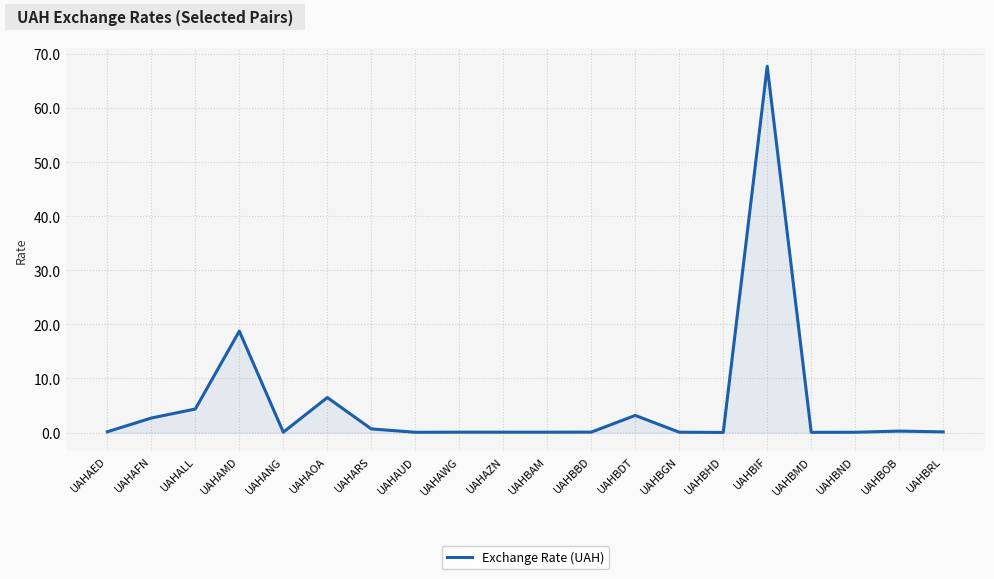

True or false: the data shows 2.7 at UAHAFN.

True